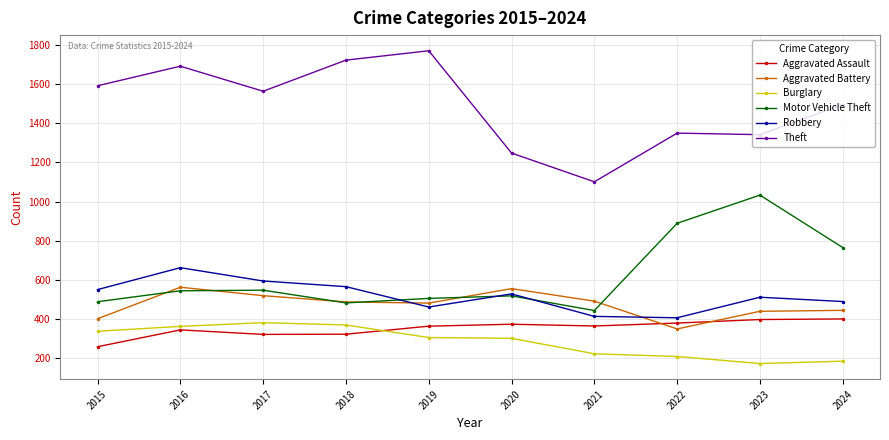

The Aggravated Battery series shows 491 at 2021. True or false?

True